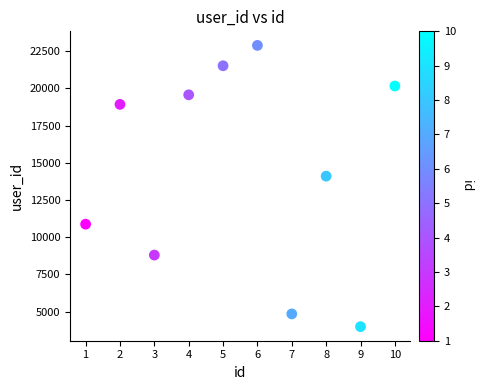

What Y value in the scatter plot is closest to 13437?

14101